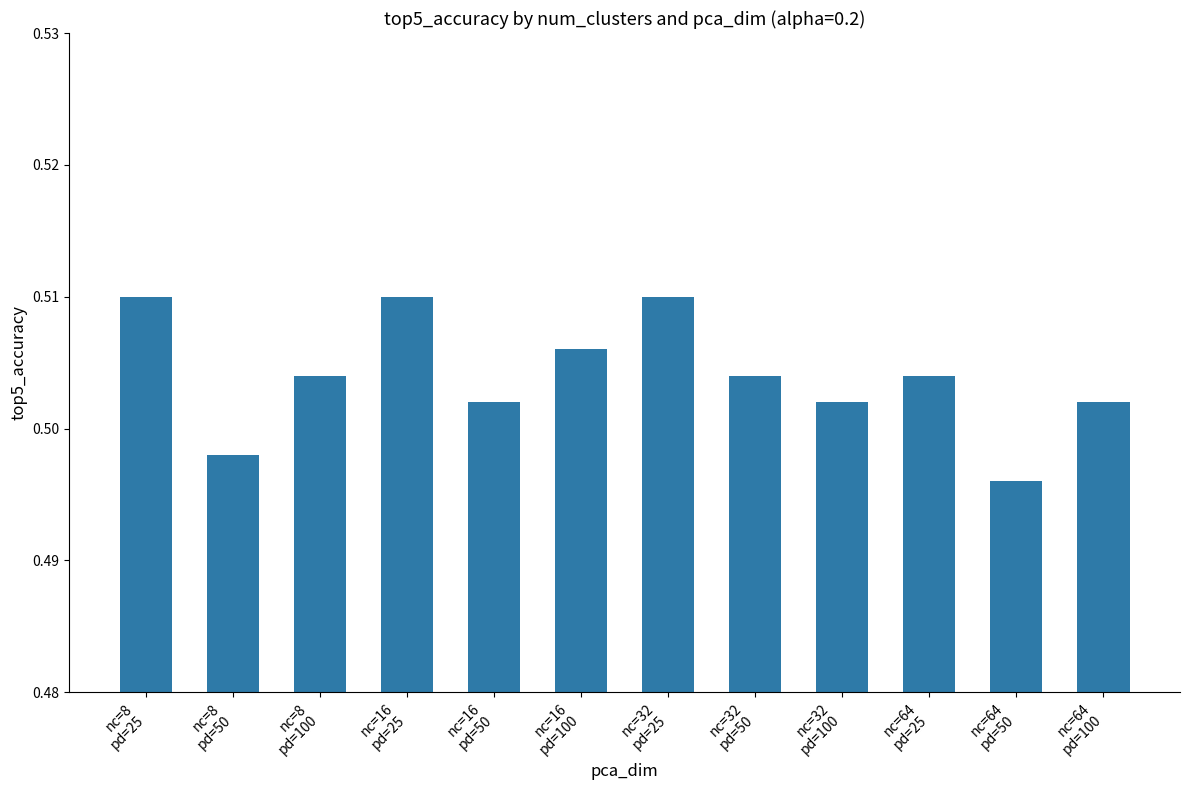

Which has a higher value, nc=32
pd=50 or nc=32
pd=100?

nc=32
pd=50